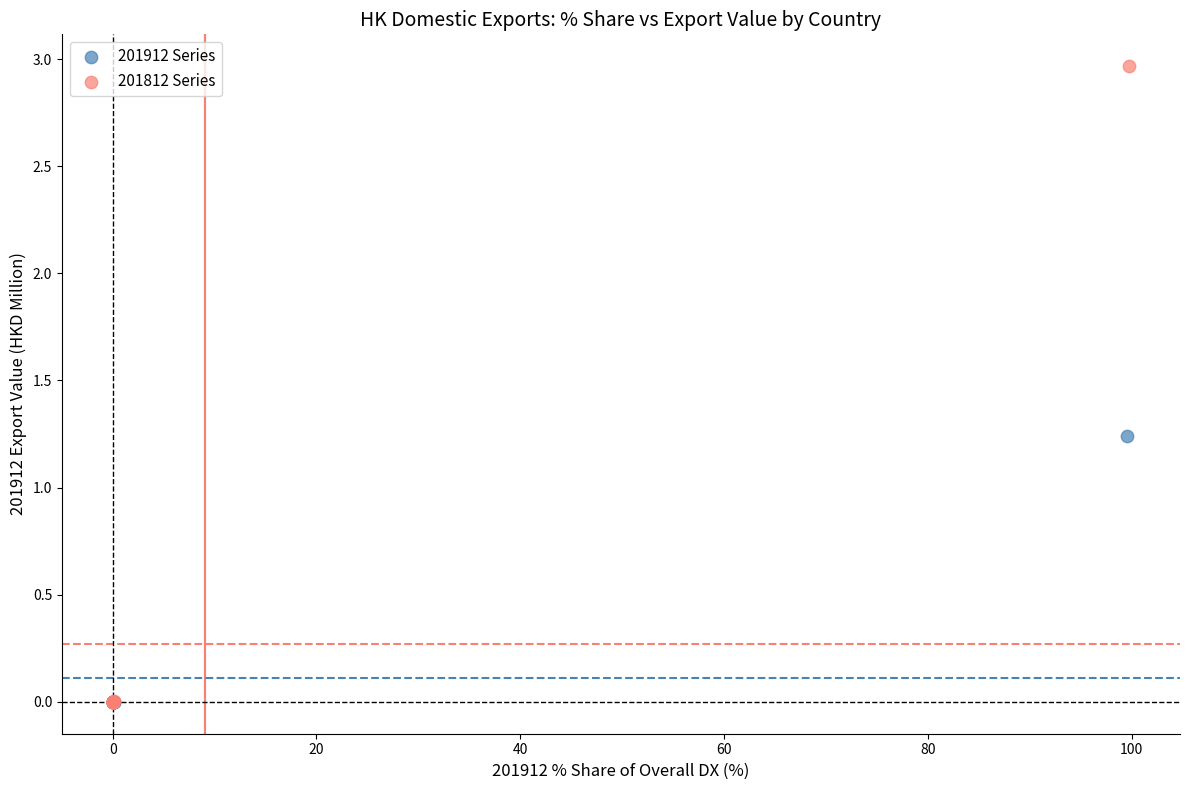

Which series reaches the maximum Y coordinate?

201812 Series